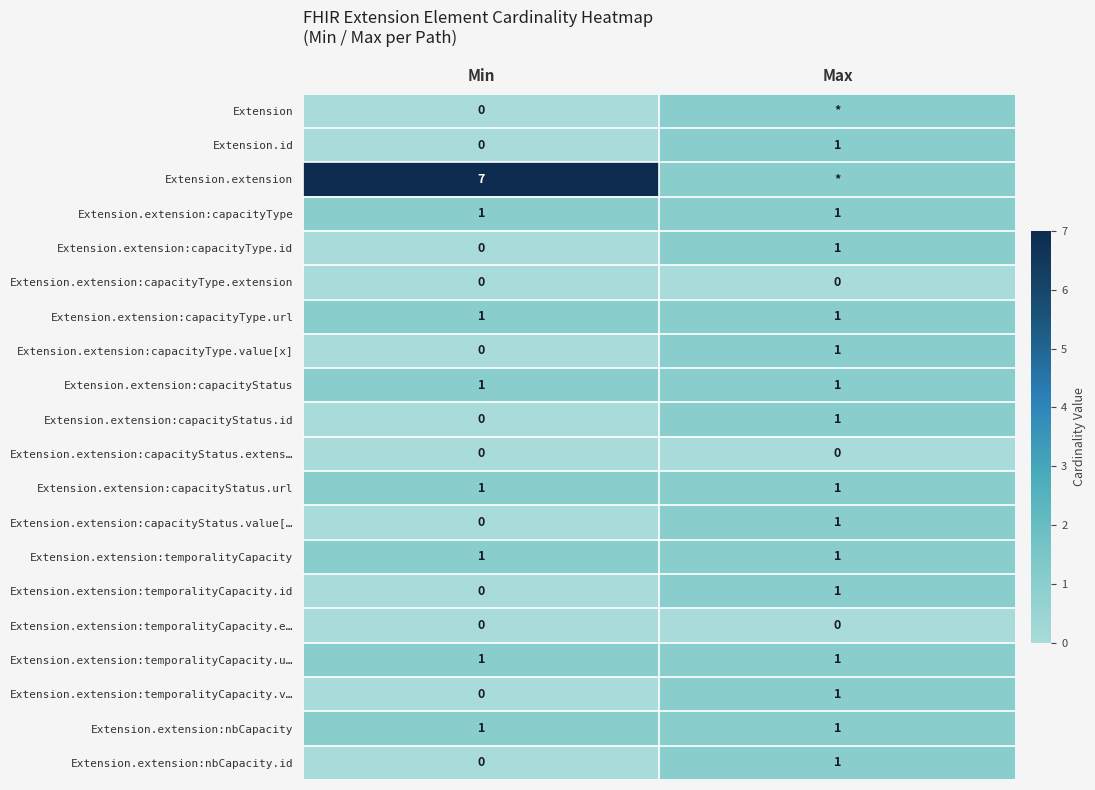

How many positive values does the Extension.extension:capacityType.id series have?

1